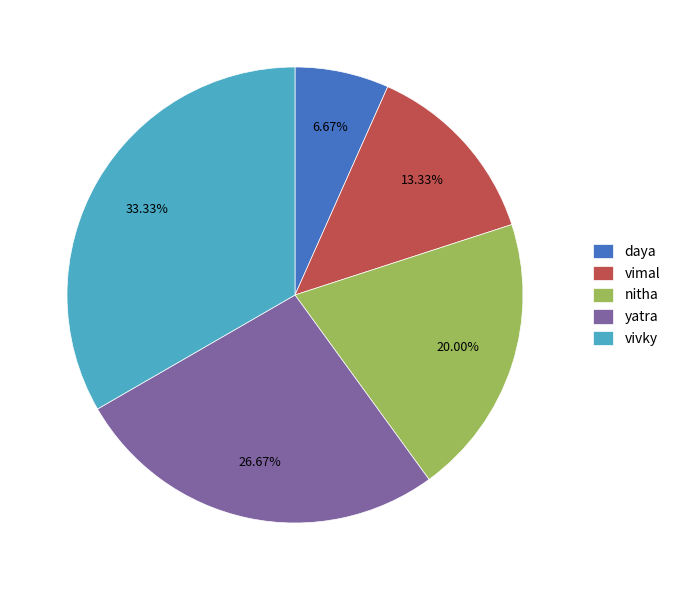

Is daya the majority of the pie?

No